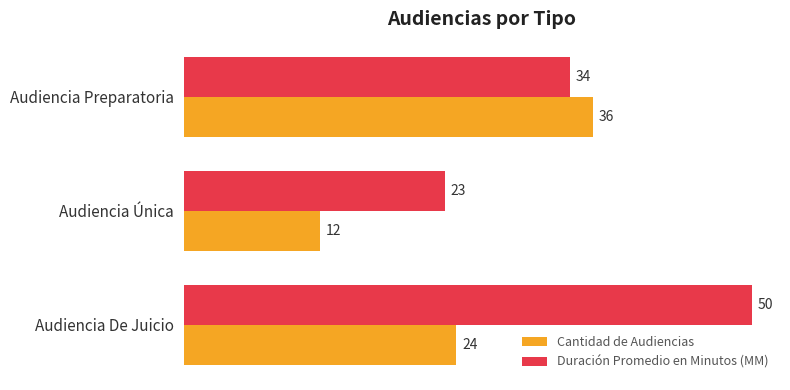

List the series in order of their peak value, lowest first.

Cantidad de Audiencias, Duración Promedio en Minutos (MM)